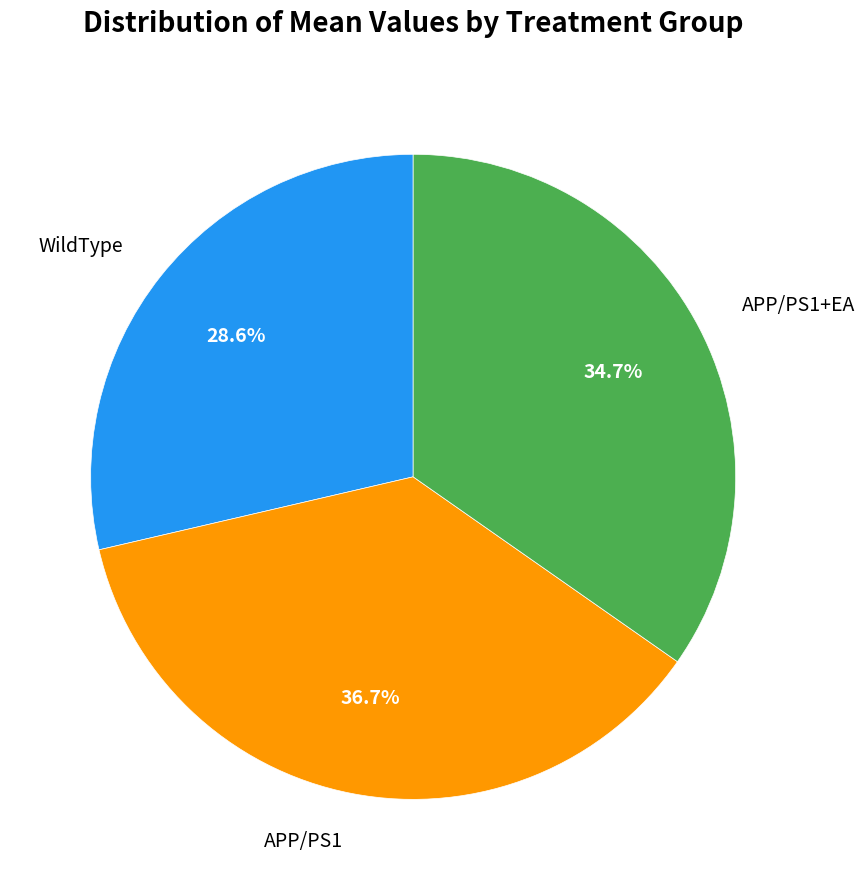

Rank the categories by value from highest to lowest.

APP/PS1, APP/PS1+EA, WildType